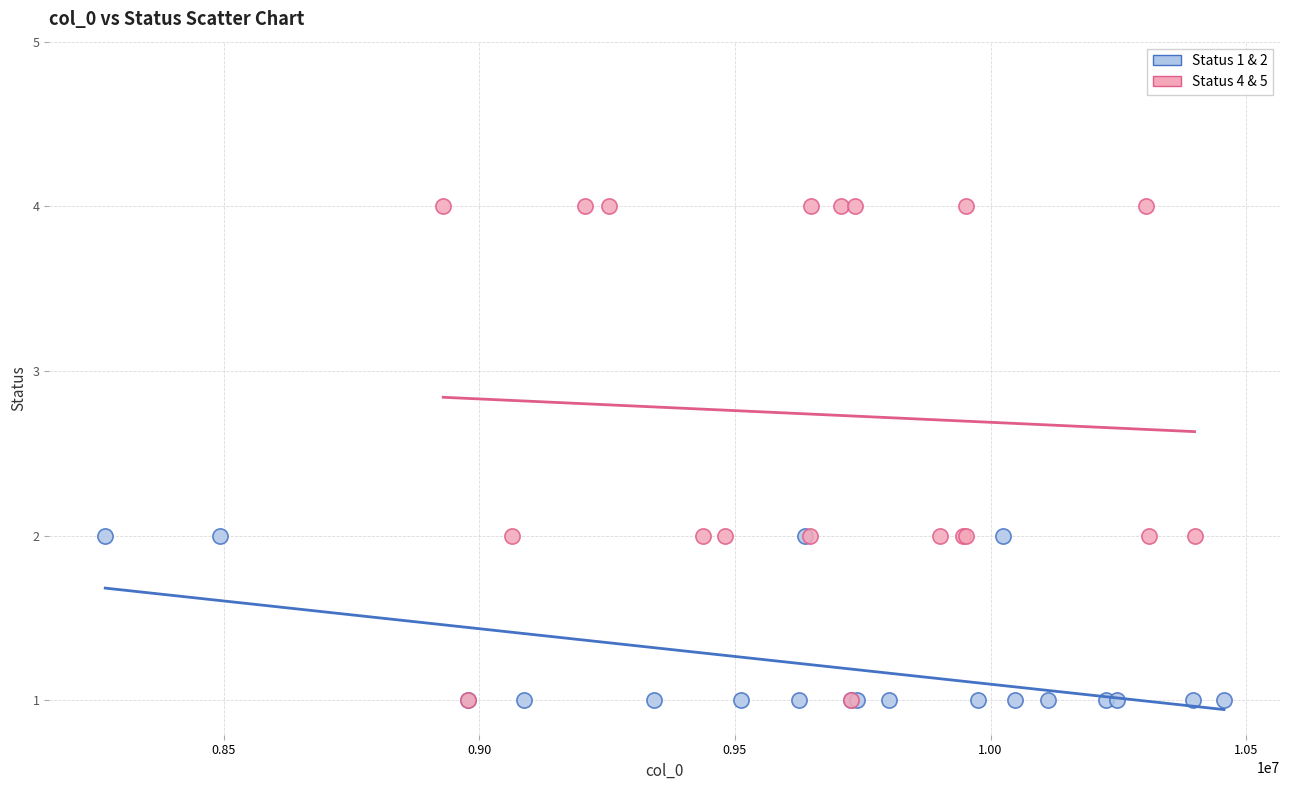

Which series reaches the maximum Y coordinate?

Status 4 & 5